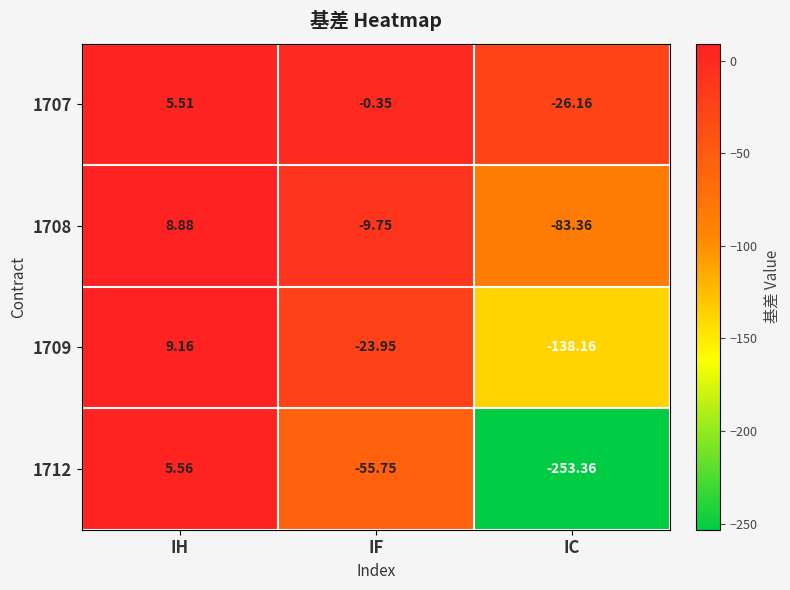

Which category has the highest value in the 1707 series?

IH